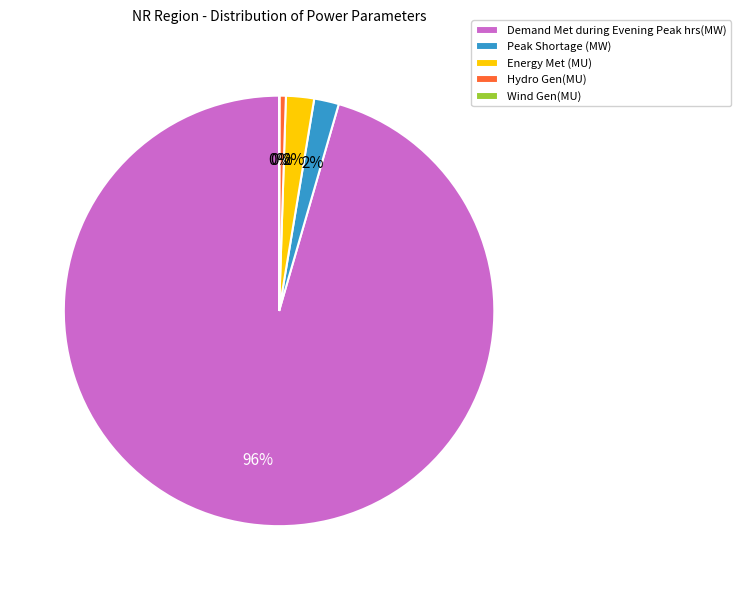

True or false: Energy Met (MU) accounts for 2% of the total.

True